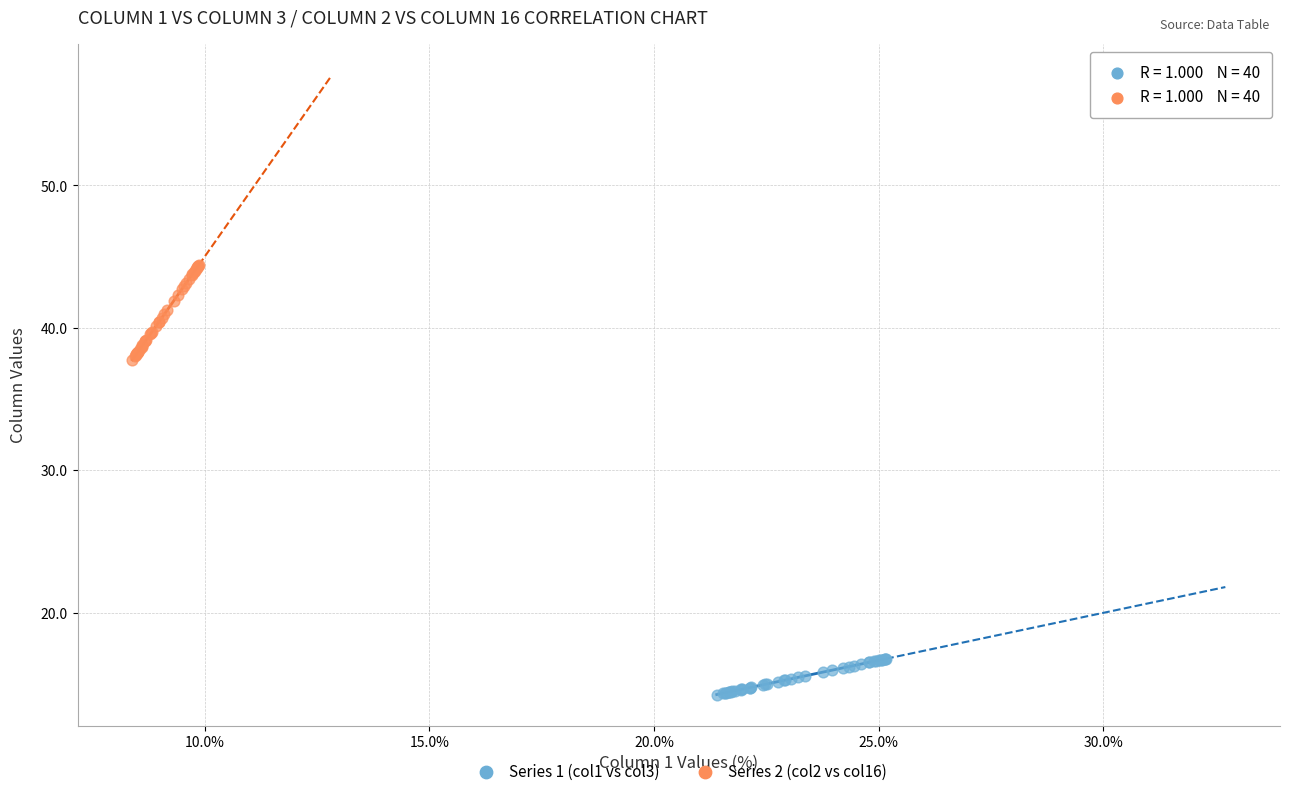

Which series contains the lowest Y value?

Series 1 (col1 vs col3)